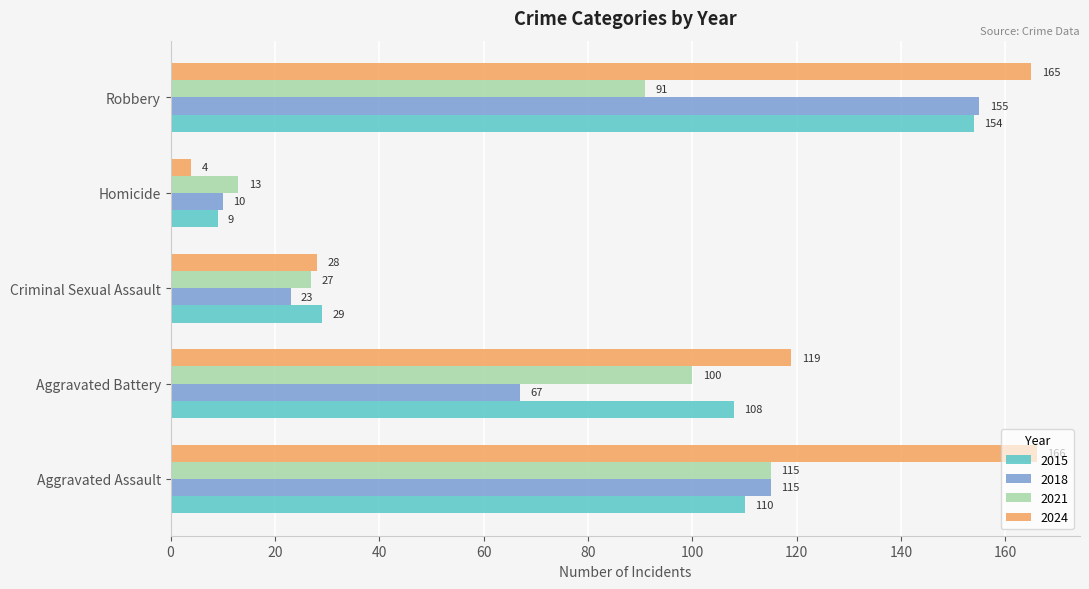

The 2021 series shows 13 at Homicide. True or false?

True